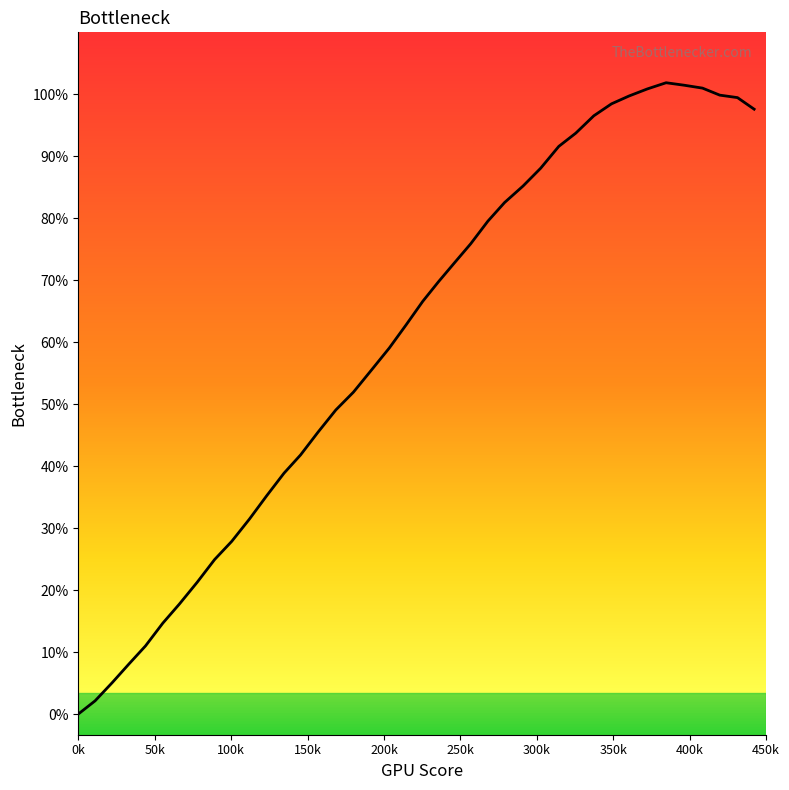

Does the chart have visible grid lines?

No